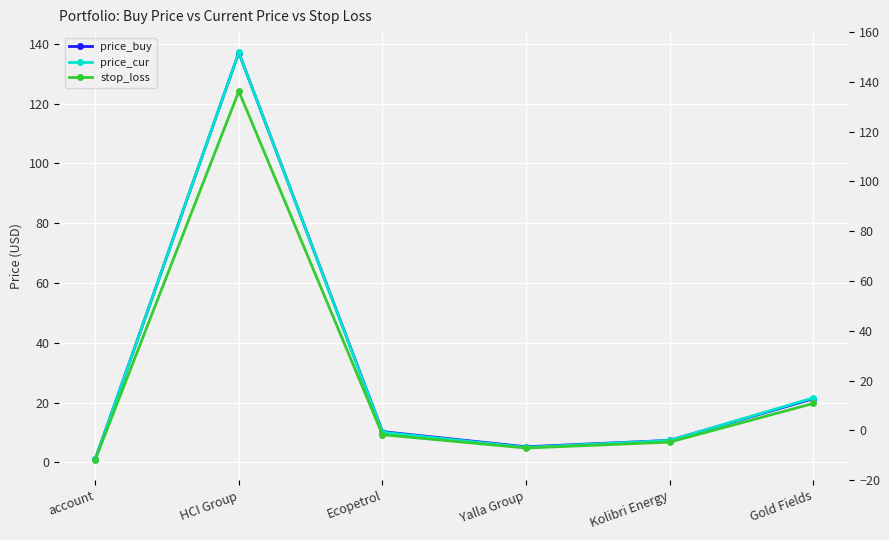

At which category is the sum across all series the highest?

HCI Group